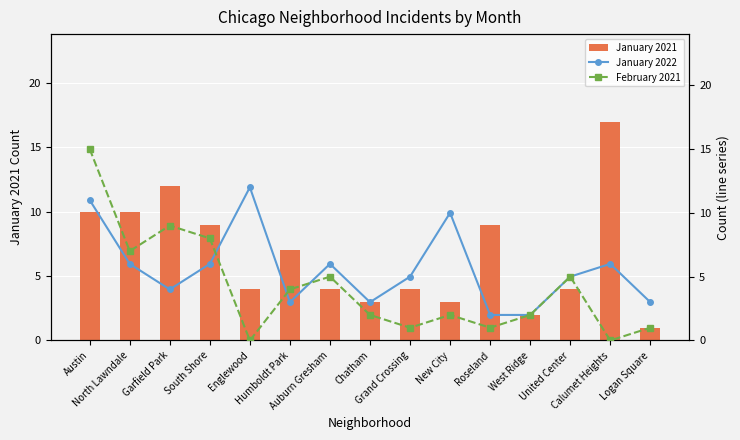

True or false: January 2022 has a value of 9 at South Shore.

False